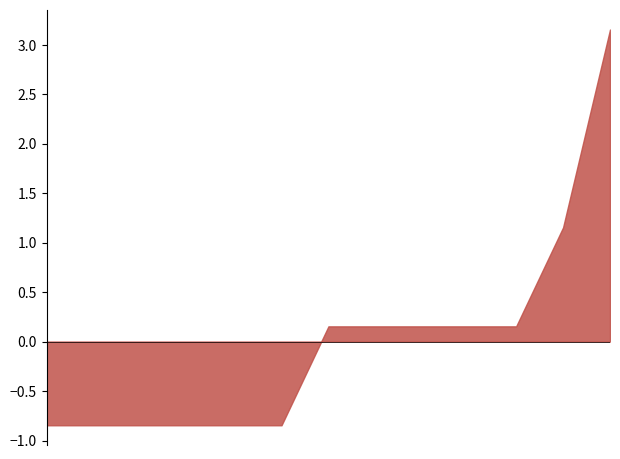

Which has a higher value, 2019-04-25 13:30:40 or 2019-04-25 13:30:15?

2019-04-25 13:30:40